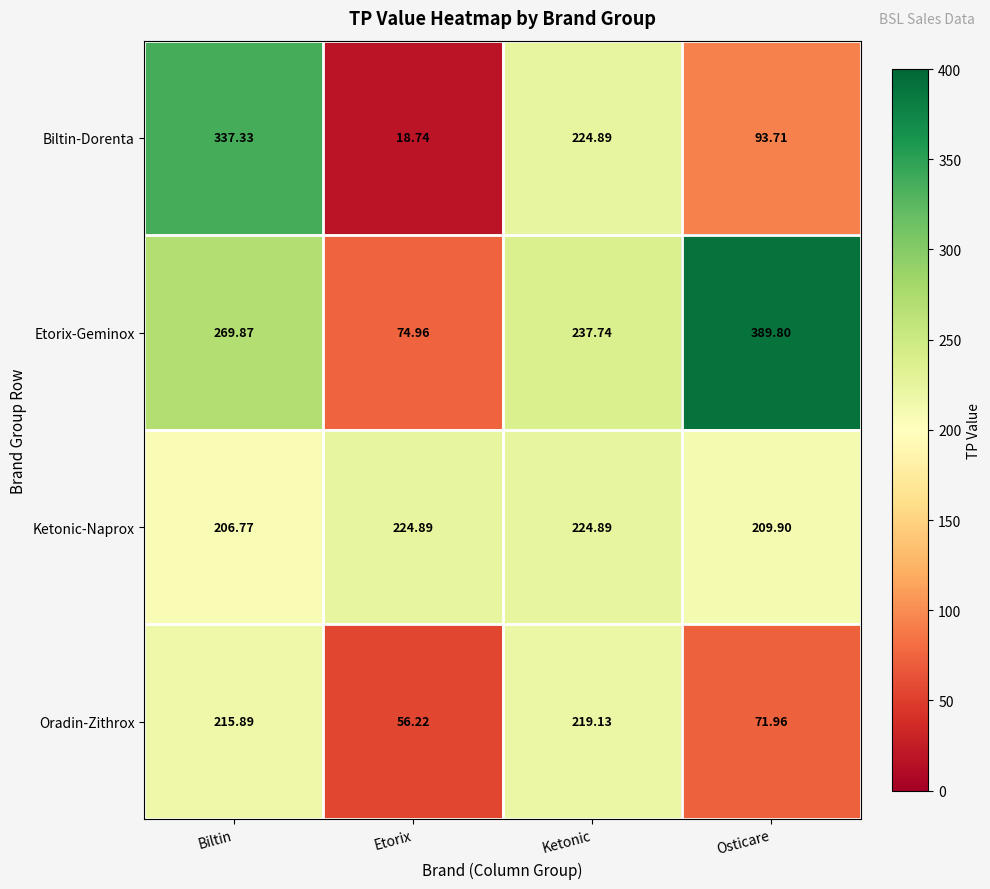

Which series changed the most between Etorix and Osticare?

Etorix-Geminox